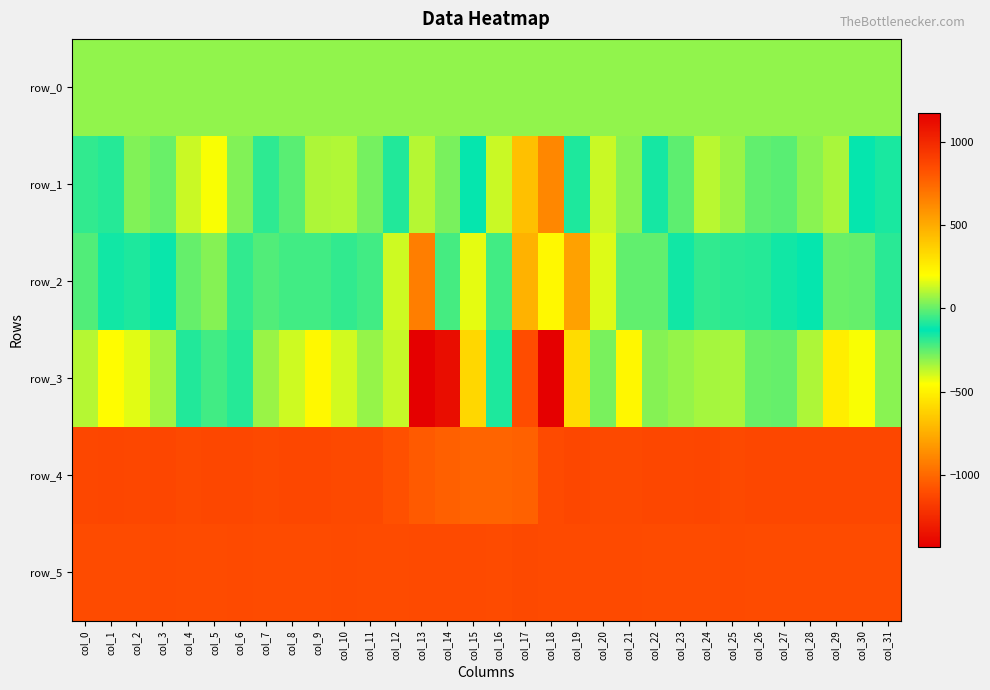

What is the sum of the row_3 values at col_24 and col_15?

424.0